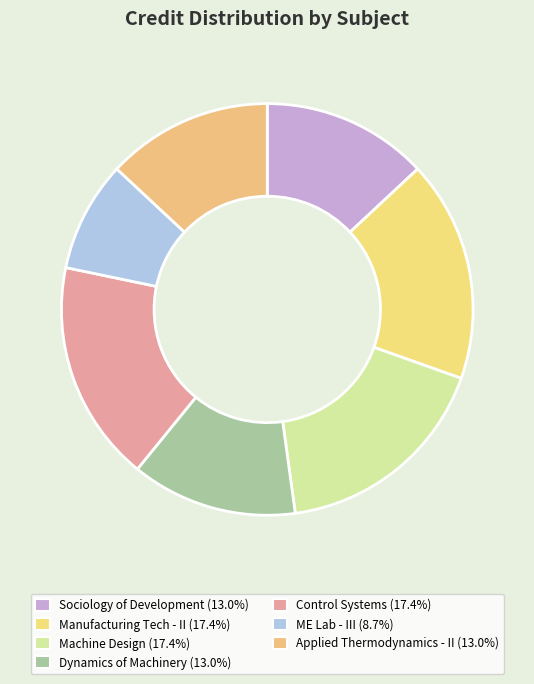

How many slices are in this pie chart?

7